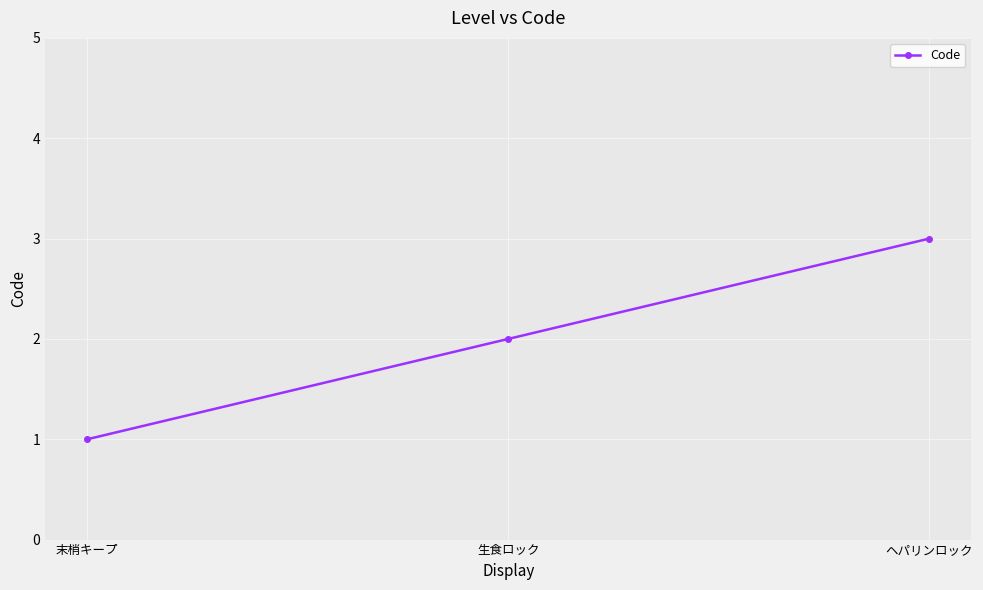

What is the change in value from 末梢キープ to ヘパリンロック?

+2